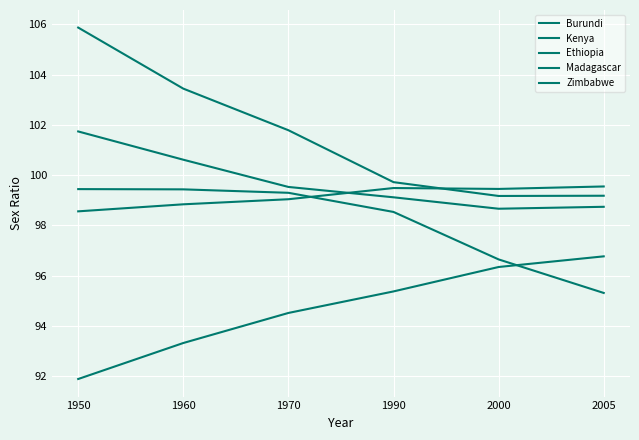

At which category is the sum across all series the highest?

1950